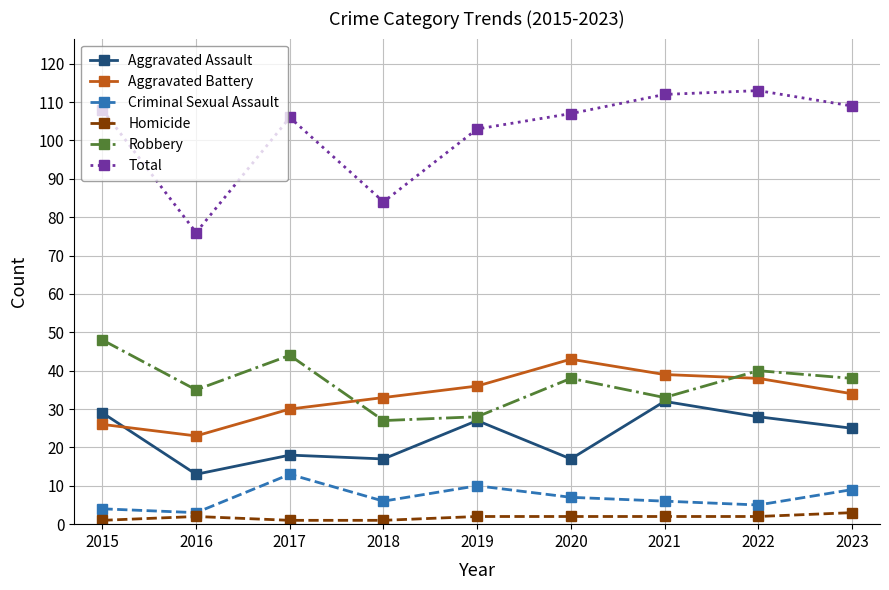

True or false: Homicide and Aggravated Assault intersect in this chart.

False